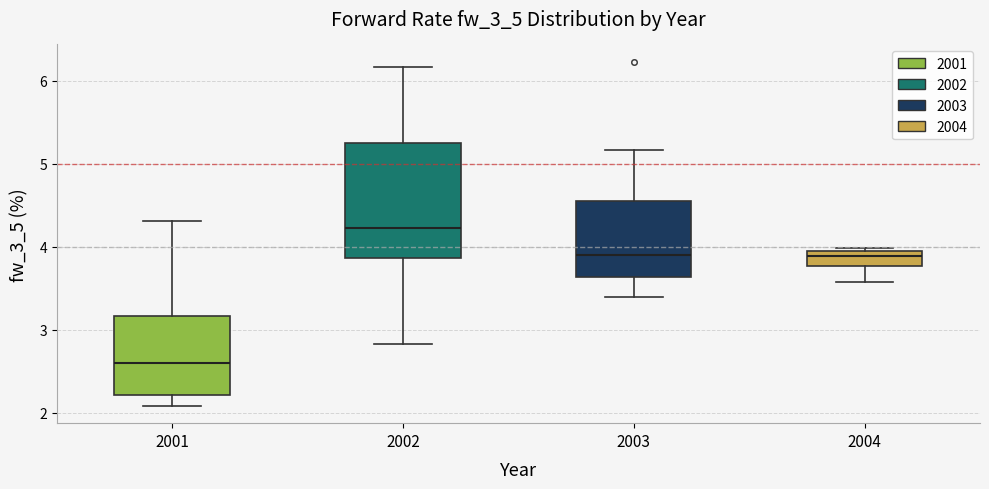

Where does the upper whisker of the box at x = 2002 end on the y-axis? The values are not printed on the chart, so give them approximately, as read against the axis.

6.2